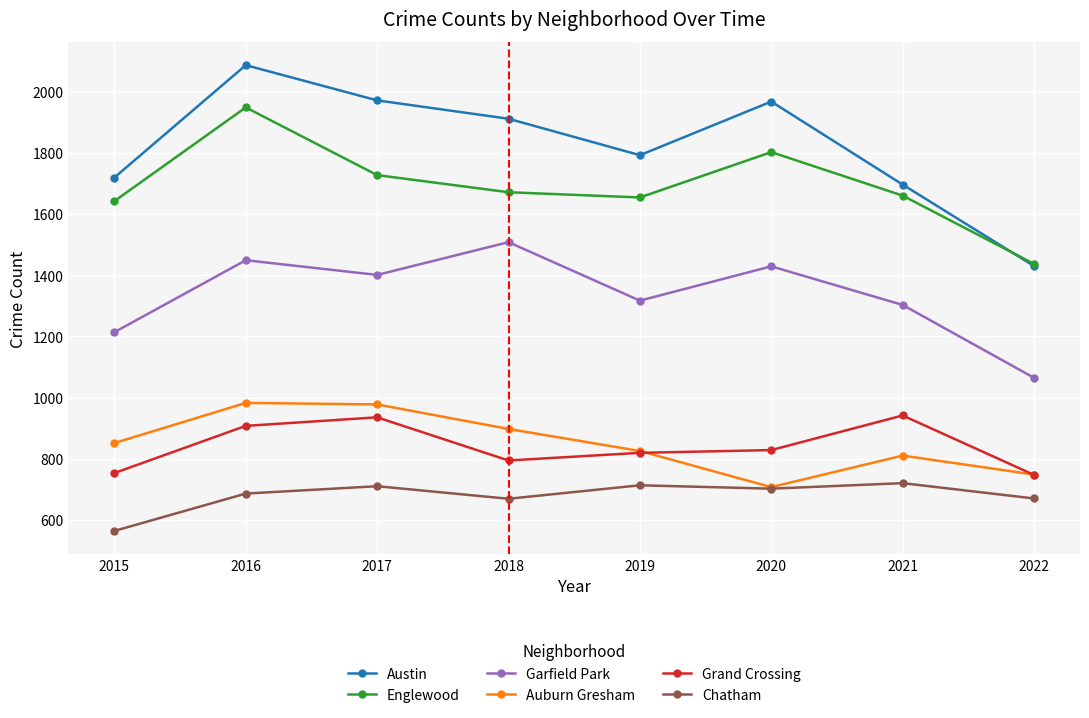

What is the spread (max minus min) of values at 2022?

766